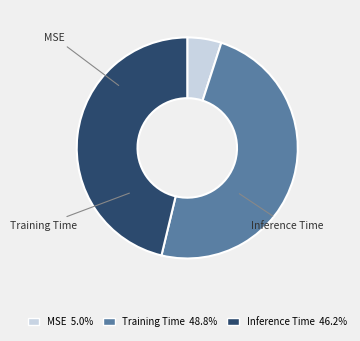

Which slice is the smallest?

MSE